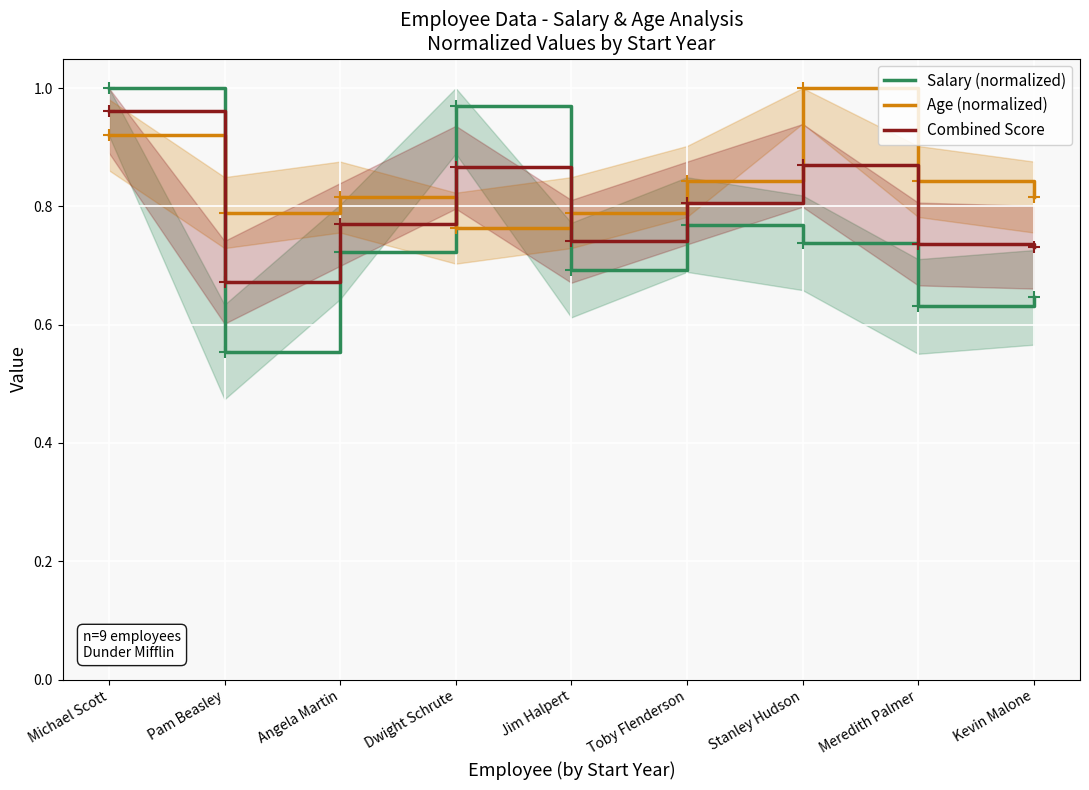

True or false: Age (normalized) and Combined Score cross at least once.

True